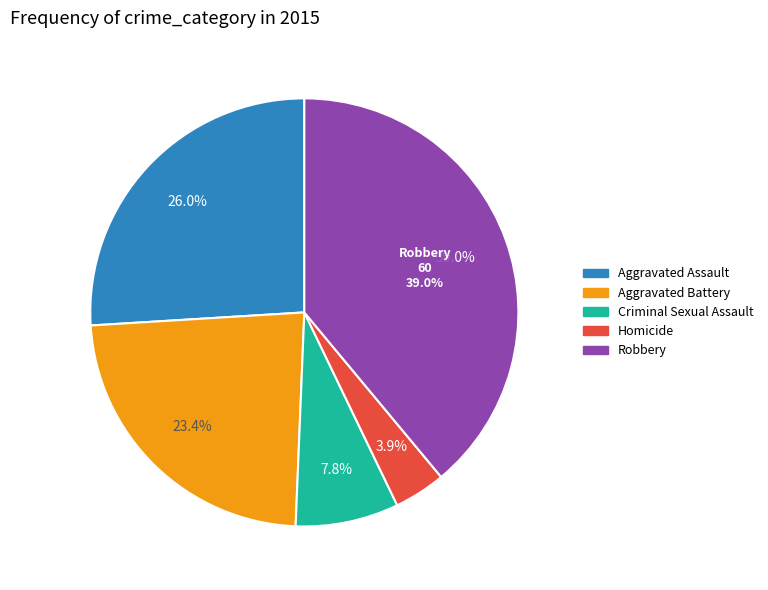

Which has a higher value, Robbery or Aggravated Battery?

Robbery